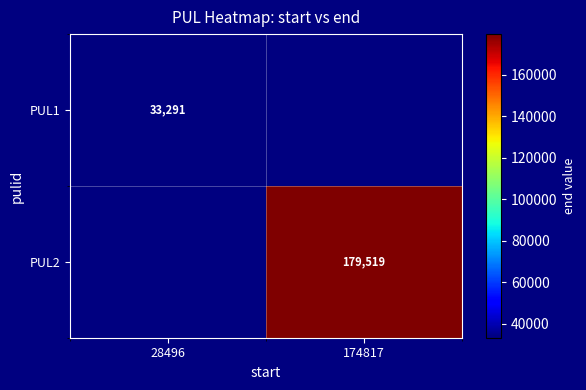

True or false: PUL2 has a value of 179519 at 174817.

True